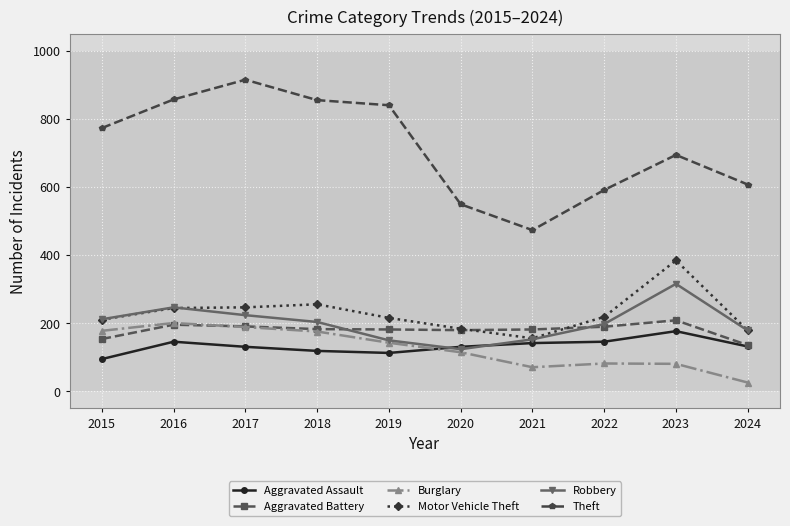

What are all the series names shown in the legend?

Aggravated Assault, Aggravated Battery, Burglary, Motor Vehicle Theft, Robbery, Theft